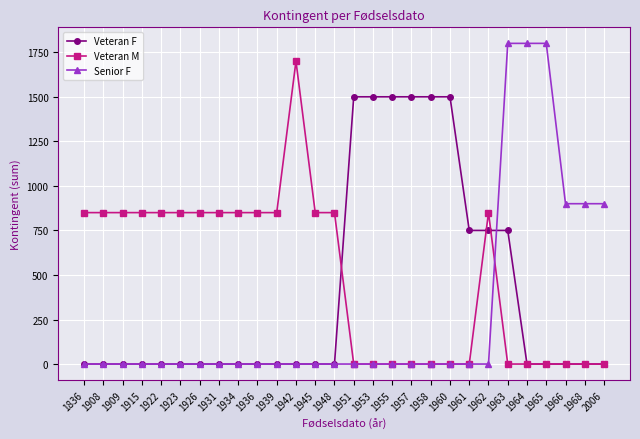

True or false: Senior F has a value of 808 at 1915.

False